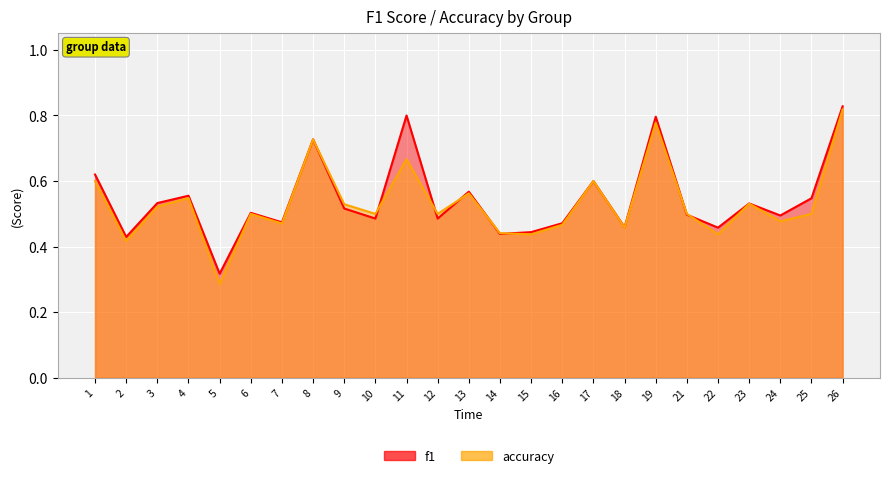

Reading left to right, transcribe all the data shown in this chart.

f1: 0.6	0.4	0.5	0.6	0.3	0.5	0.5	0.7	0.5	0.5	0.8	0.5	0.6	0.4	0.4	0.5	0.6	0.5	0.8	0.5	0.5	0.5	0.5	0.5	0.8
accuracy: 0.6	0.4	0.5	0.5	0.3	0.5	0.5	0.7	0.5	0.5	0.7	0.5	0.6	0.4	0.4	0.5	0.6	0.5	0.8	0.5	0.4	0.5	0.5	0.5	0.8